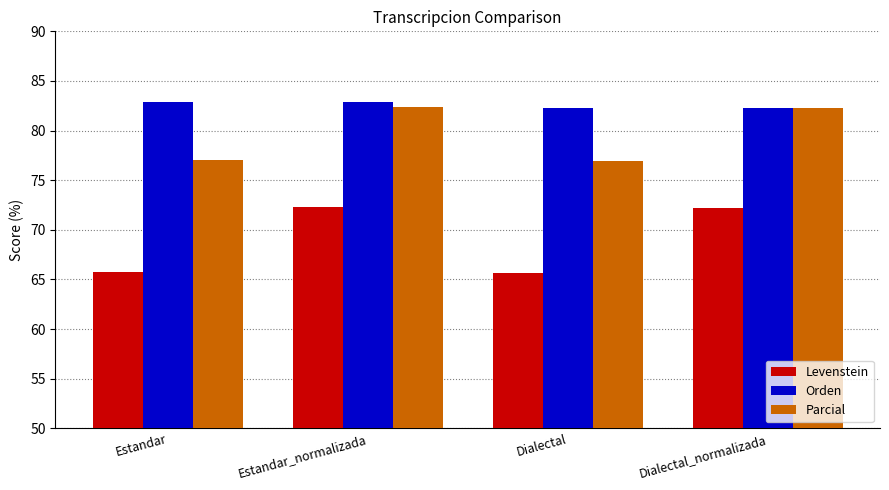

How many data points does each series have?

4